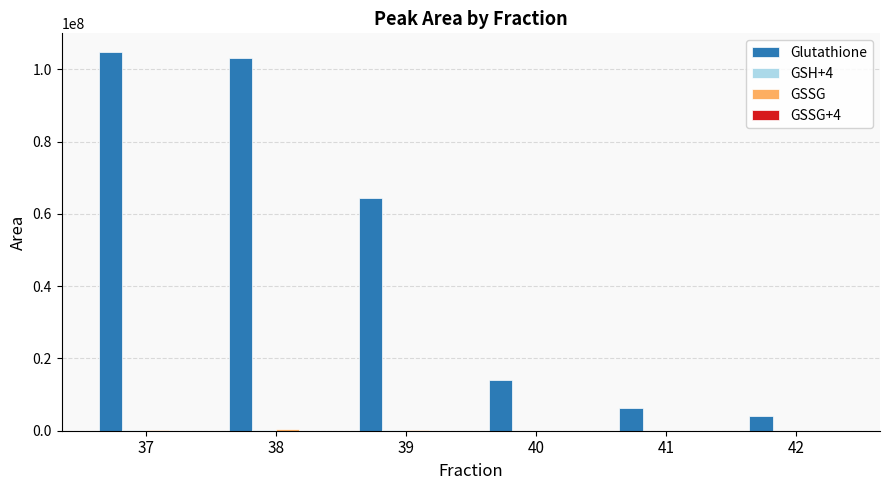

Which series changed the most between 38 and 40?

Glutathione